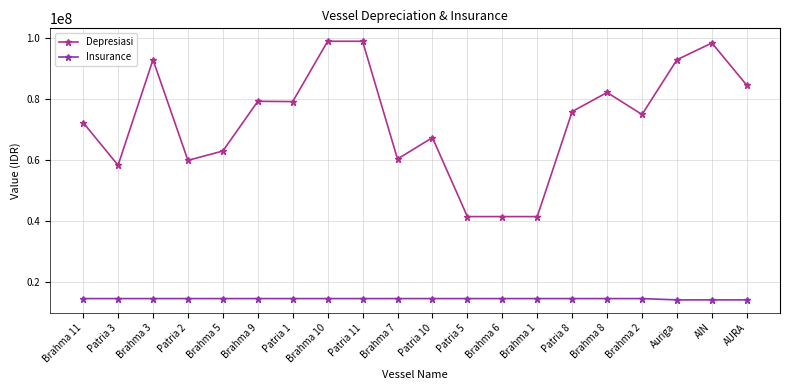

What is the lowest value of the Insurance series?

13971000